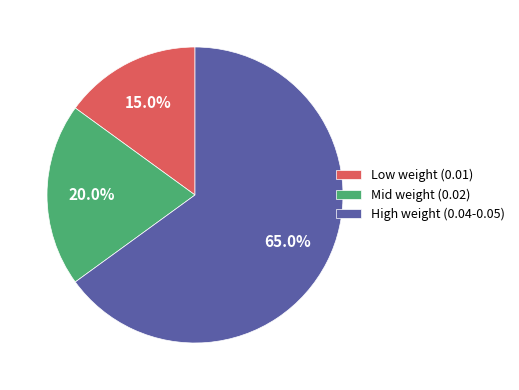

What percentage do Low weight (0.01) and Mid weight (0.02) together represent?

35.0%